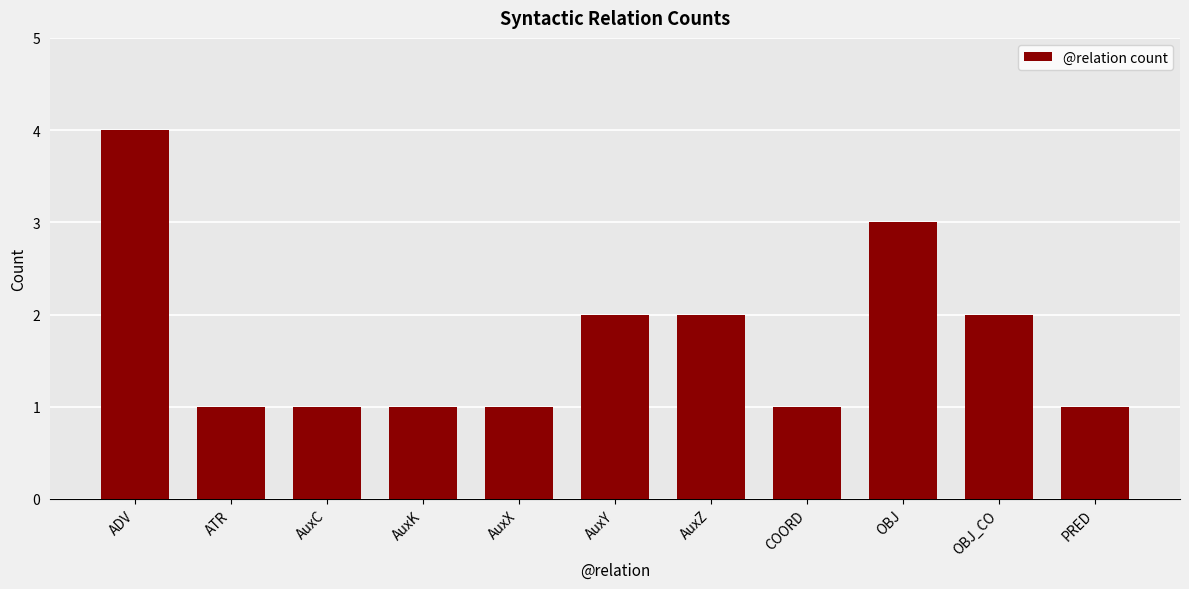

Which label corresponds to the largest value in the chart?

ADV